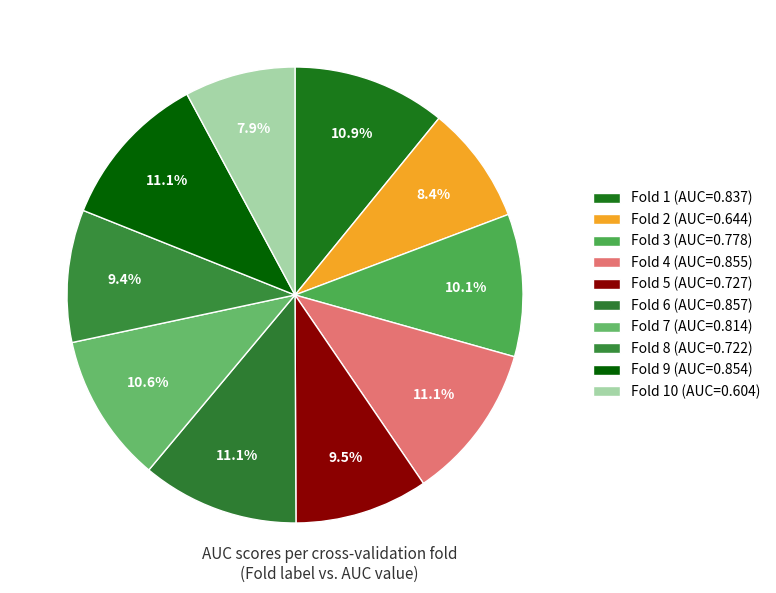

Count the number of slices in the pie.

10